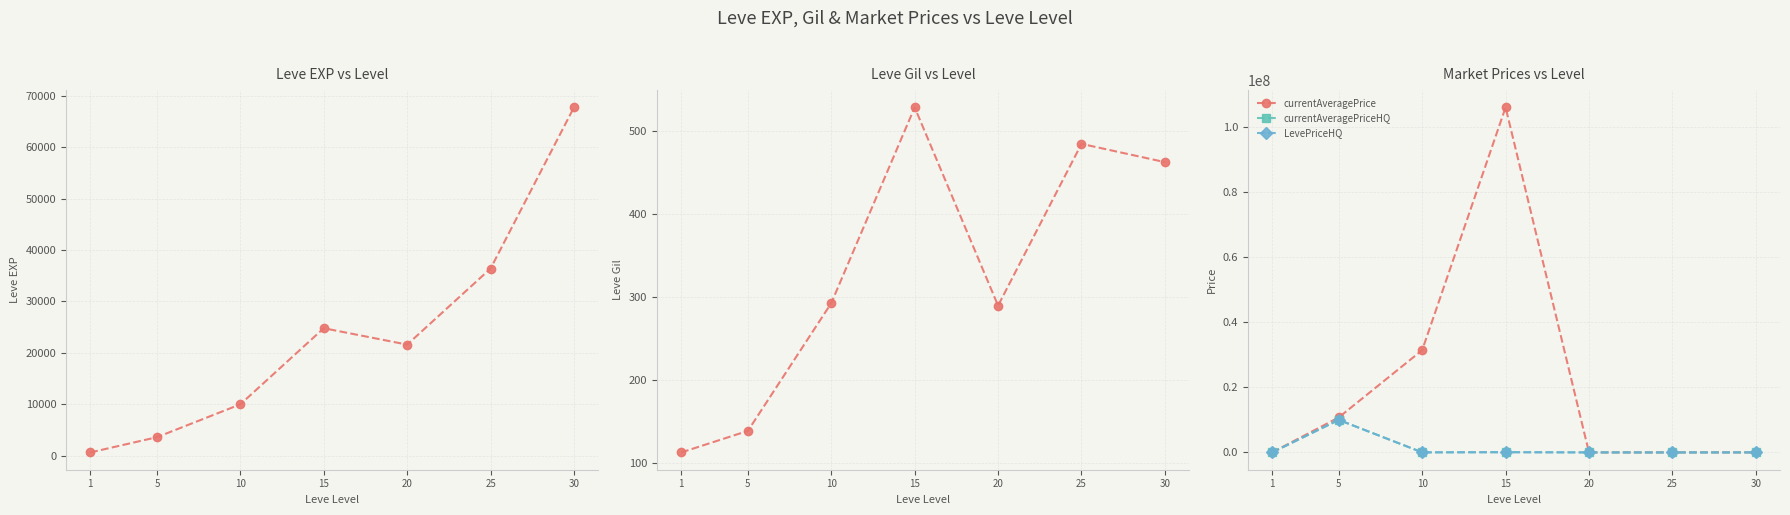

What is the difference between the maximum and second lowest values in the Leve Gil series?

390.0